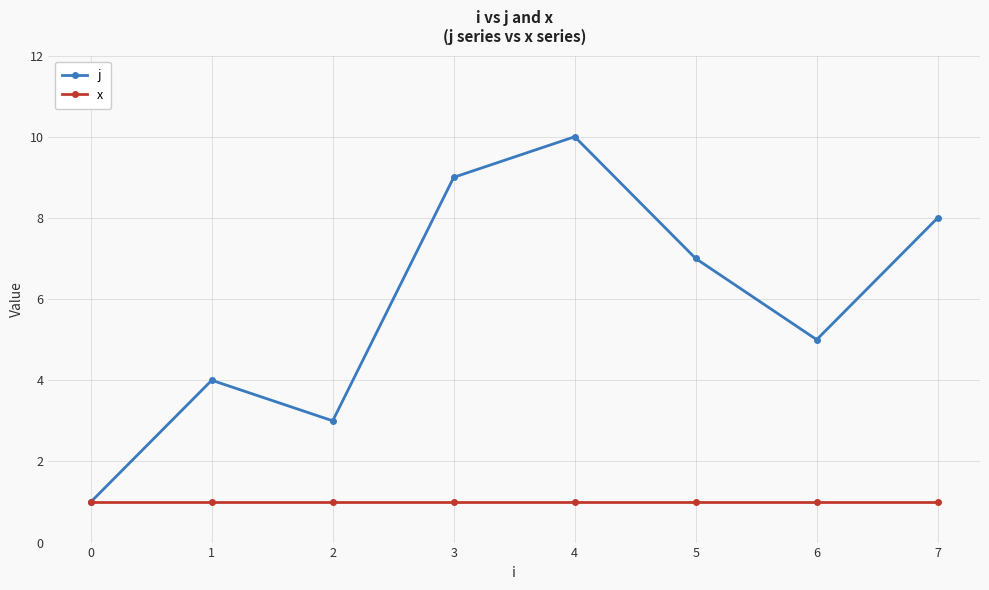

How many j values are between 4 and 9?

5